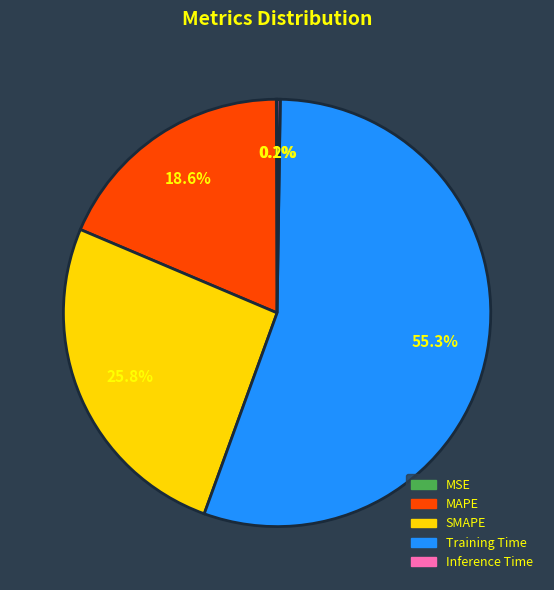

Which slice is the largest?

Training Time